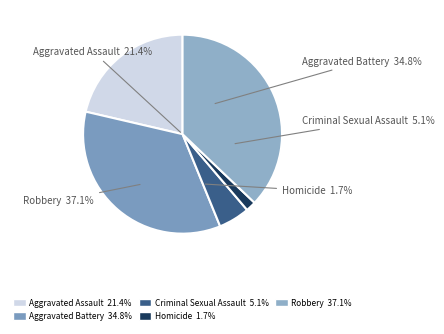

Is the sum of Robbery and Criminal Sexual Assault greater than half?

No